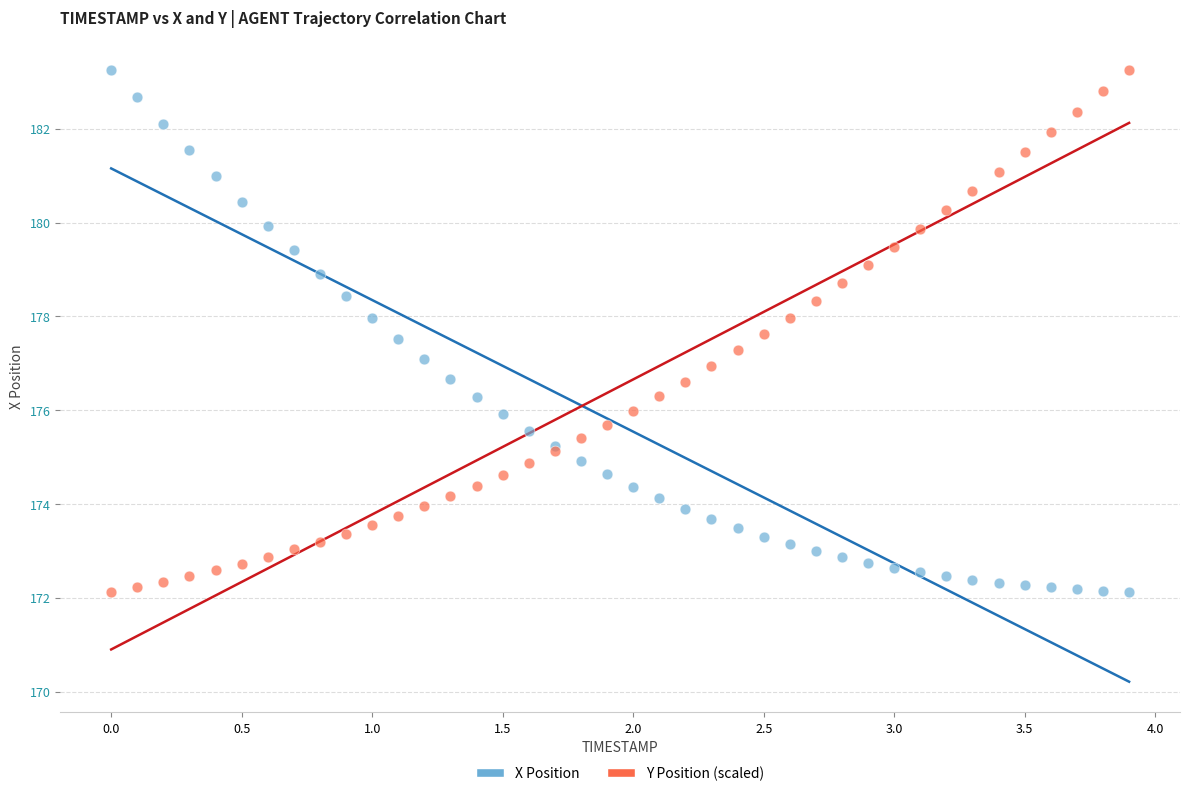

What are all the series names shown in the legend?

X Position, Y Position (scaled)